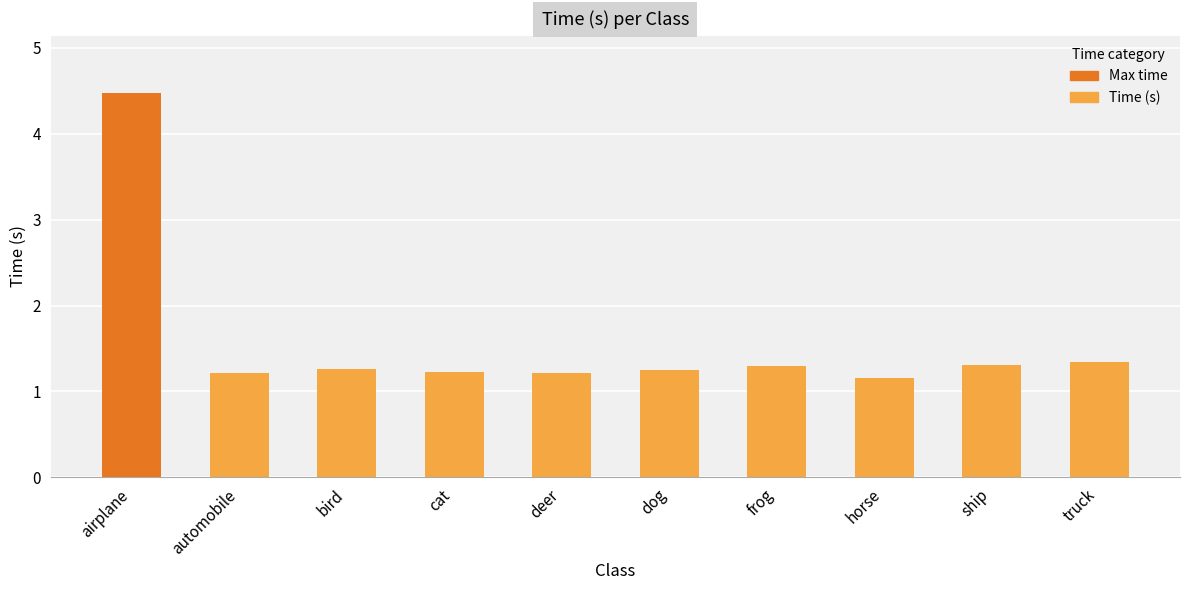

Count the number of data series in this chart.

1